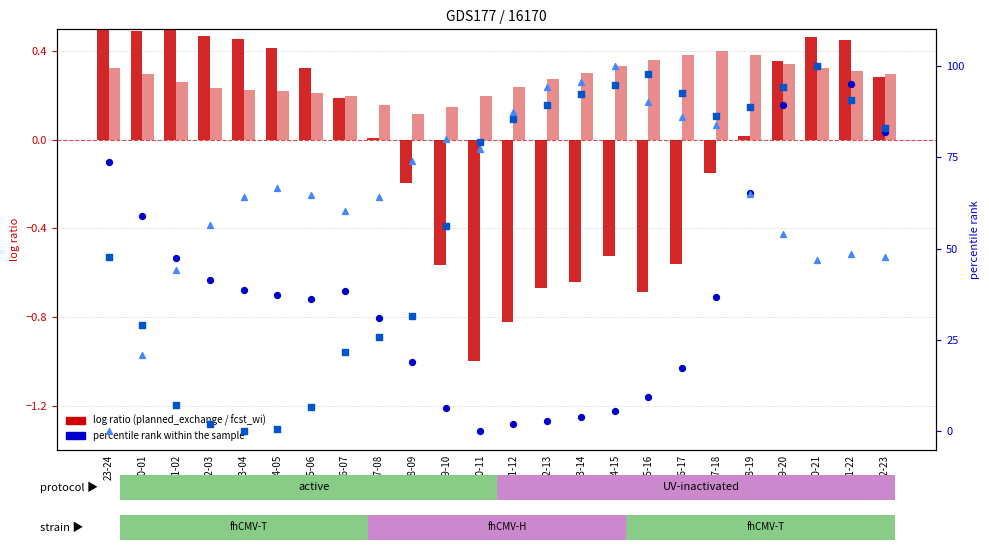

At how many categories does at least one series exceed 15?

24